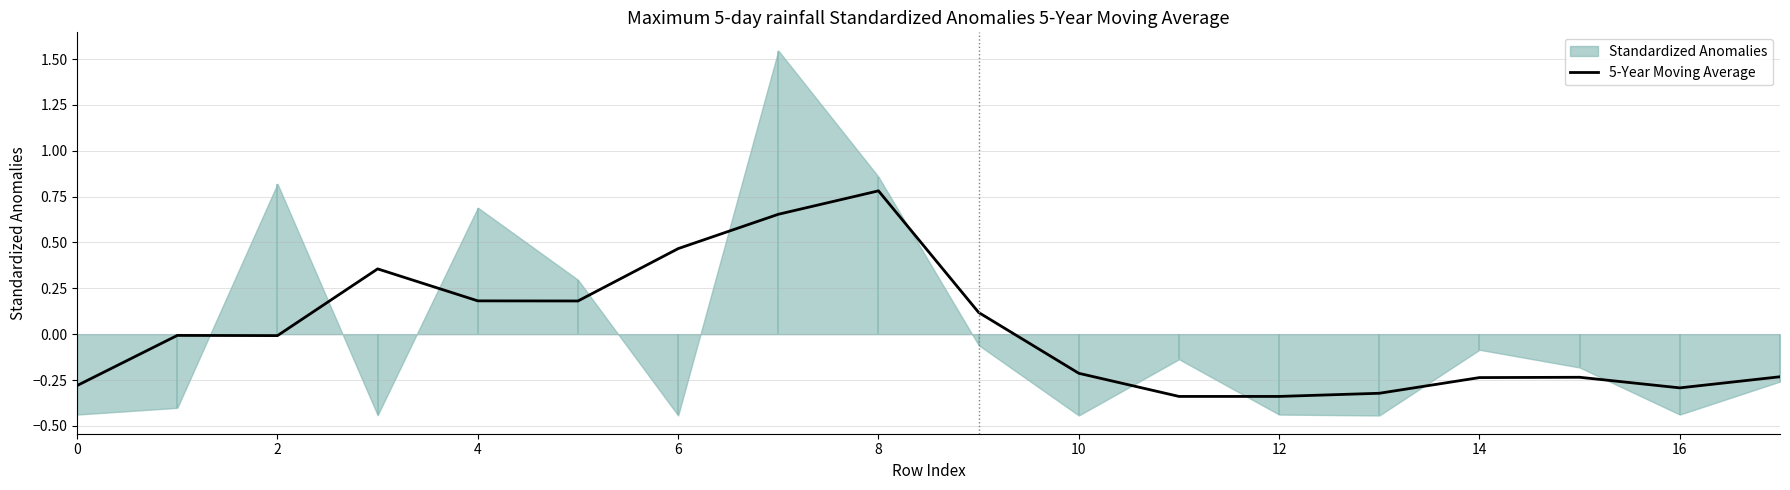

True or false: 5-Year Moving Average has a value of -0.3 at 0.

True